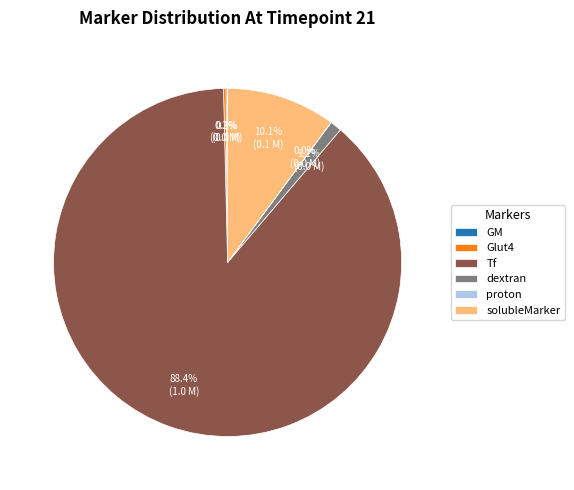

What portion of the pie excludes dextran?

98.9%